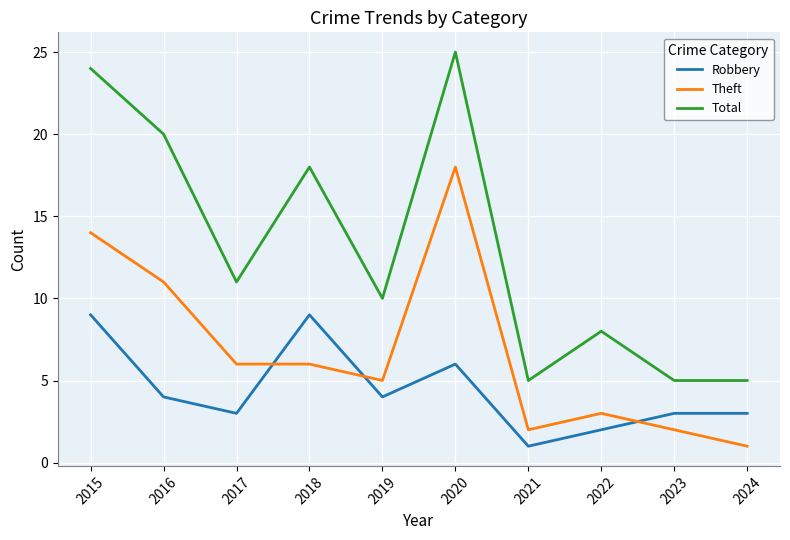

True or false: Robbery has a value of 3 at 2017.

True